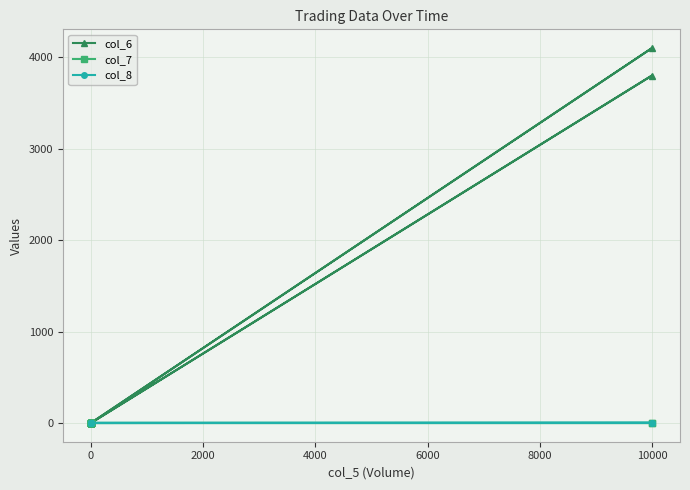

True or false: col_8 and col_7 cross at least once.

False